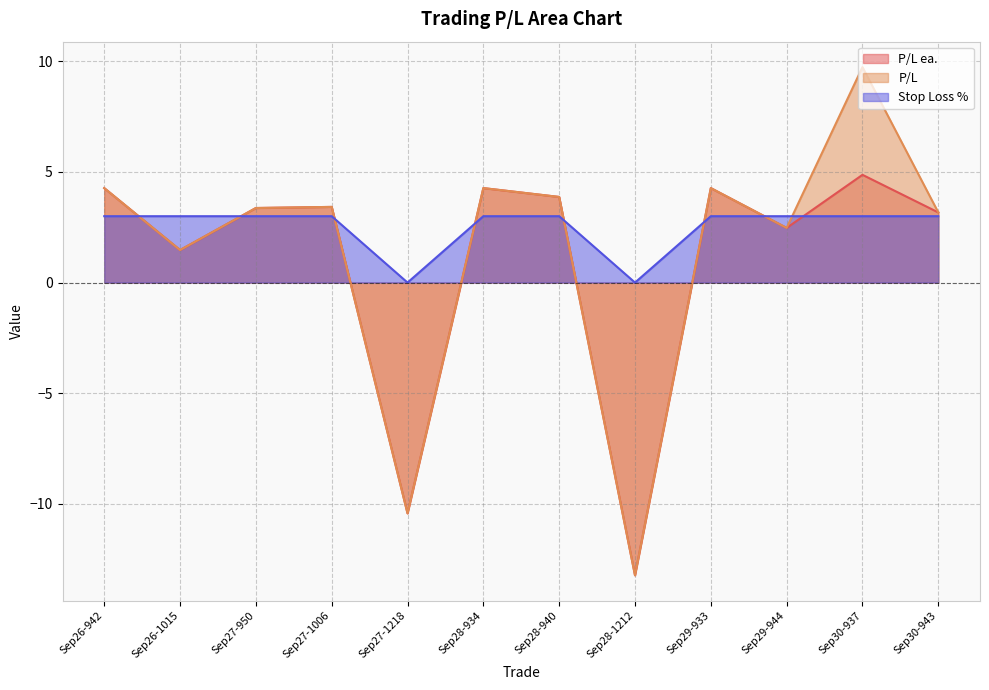

The P/L ea. series shows -16.5 at Sep27-1218. True or false?

False